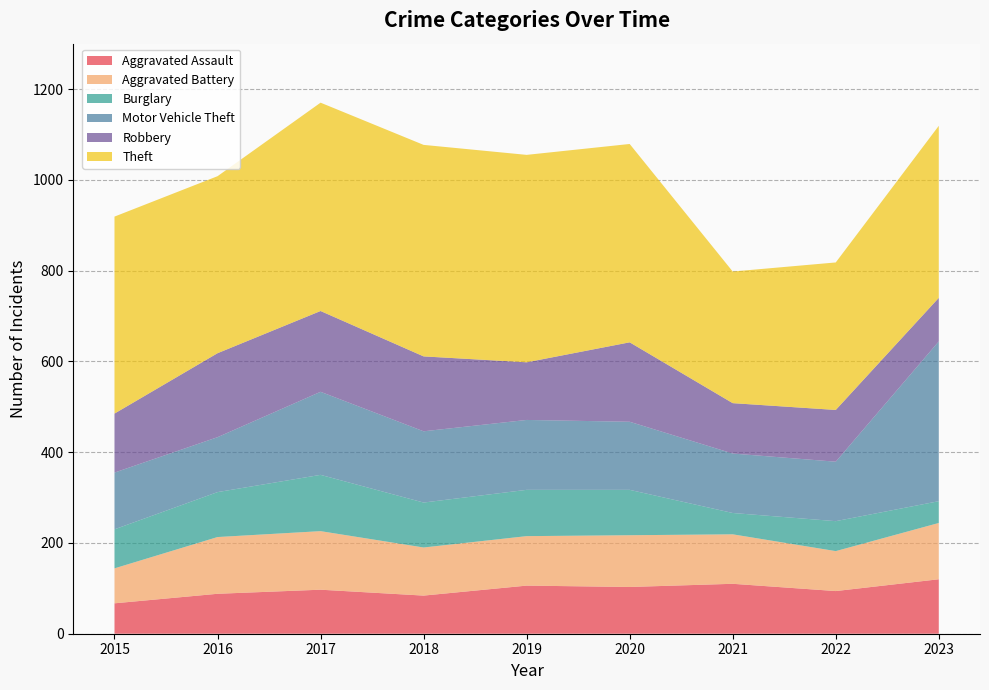

Reading left to right, list all the values displayed in this chart.

Aggravated Assault: 2015=67	2016=88	2017=97	2018=84	2019=106	2020=103	2021=110	2022=94	2023=120
Aggravated Battery: 2015=77	2016=125	2017=129	2018=106	2019=109	2020=114	2021=109	2022=88	2023=124
Burglary: 2015=86	2016=99	2017=124	2018=99	2019=102	2020=100	2021=47	2022=66	2023=48
Motor Vehicle Theft: 2015=125	2016=121	2017=183	2018=157	2019=154	2020=150	2021=131	2022=131	2023=352
Robbery: 2015=130	2016=185	2017=178	2018=165	2019=127	2020=175	2021=111	2022=114	2023=96
Theft: 2015=434	2016=390	2017=459	2018=466	2019=457	2020=437	2021=290	2022=325	2023=379